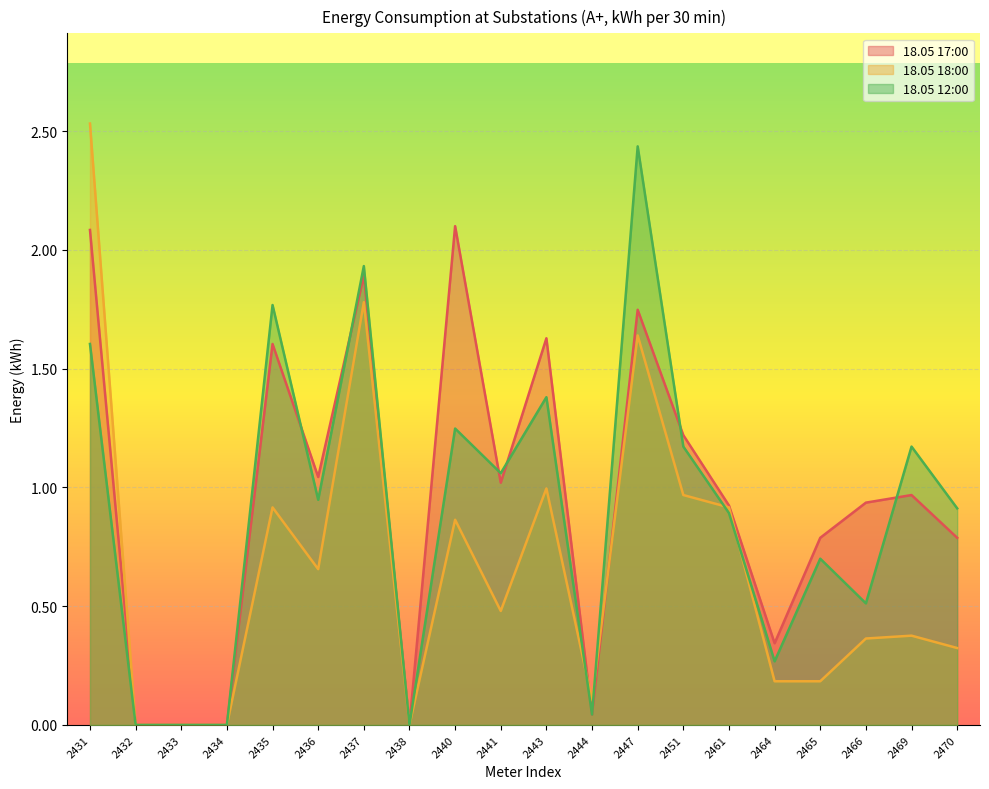

List the series in order of their peak value, lowest first.

18.05 17:00, 18.05 12:00, 18.05 18:00